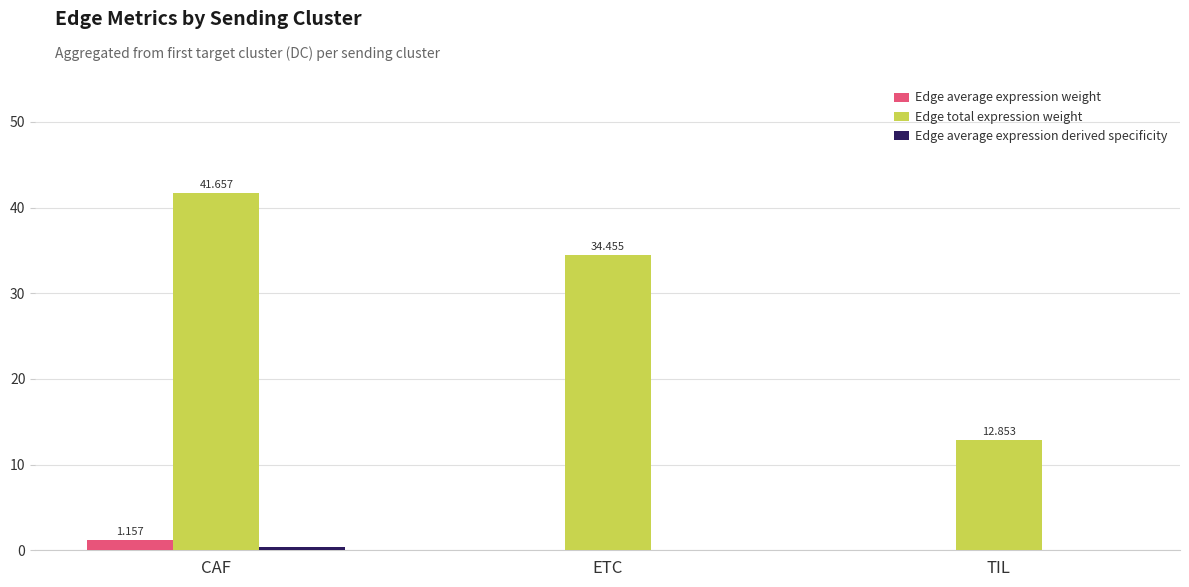

Which series has the largest total across all categories?

Edge total expression weight